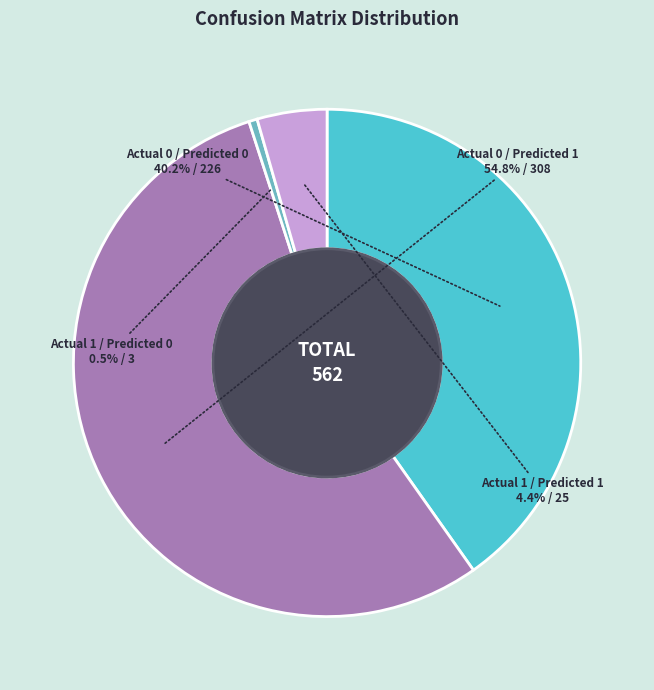

Does any single category account for the majority?

Yes